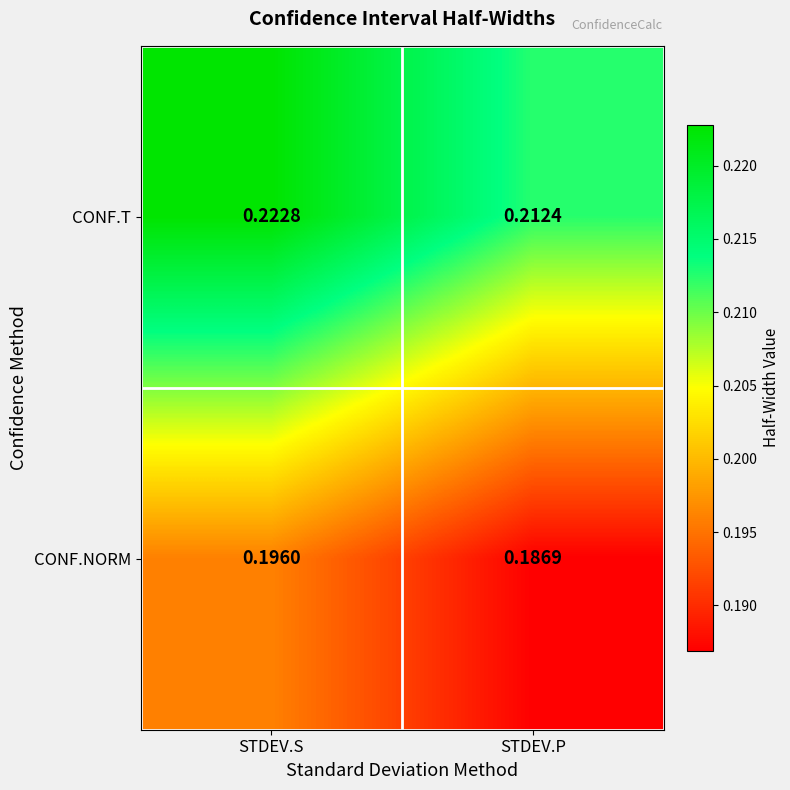

Is the value of CONF.NORM at STDEV.P greater than the value of CONF.T at STDEV.S?

No